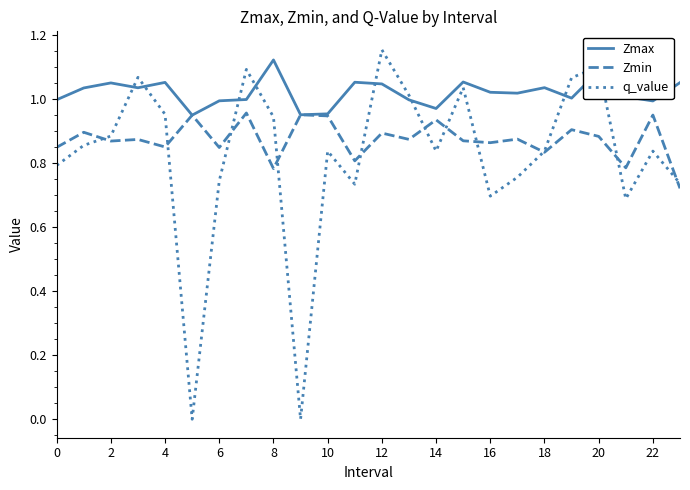

True or false: Zmin and q_value intersect in this chart.

True